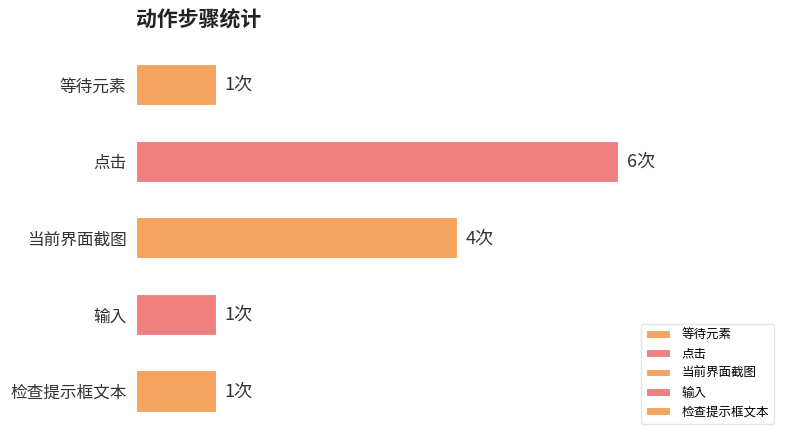

How many values are between 1 and 4?

4